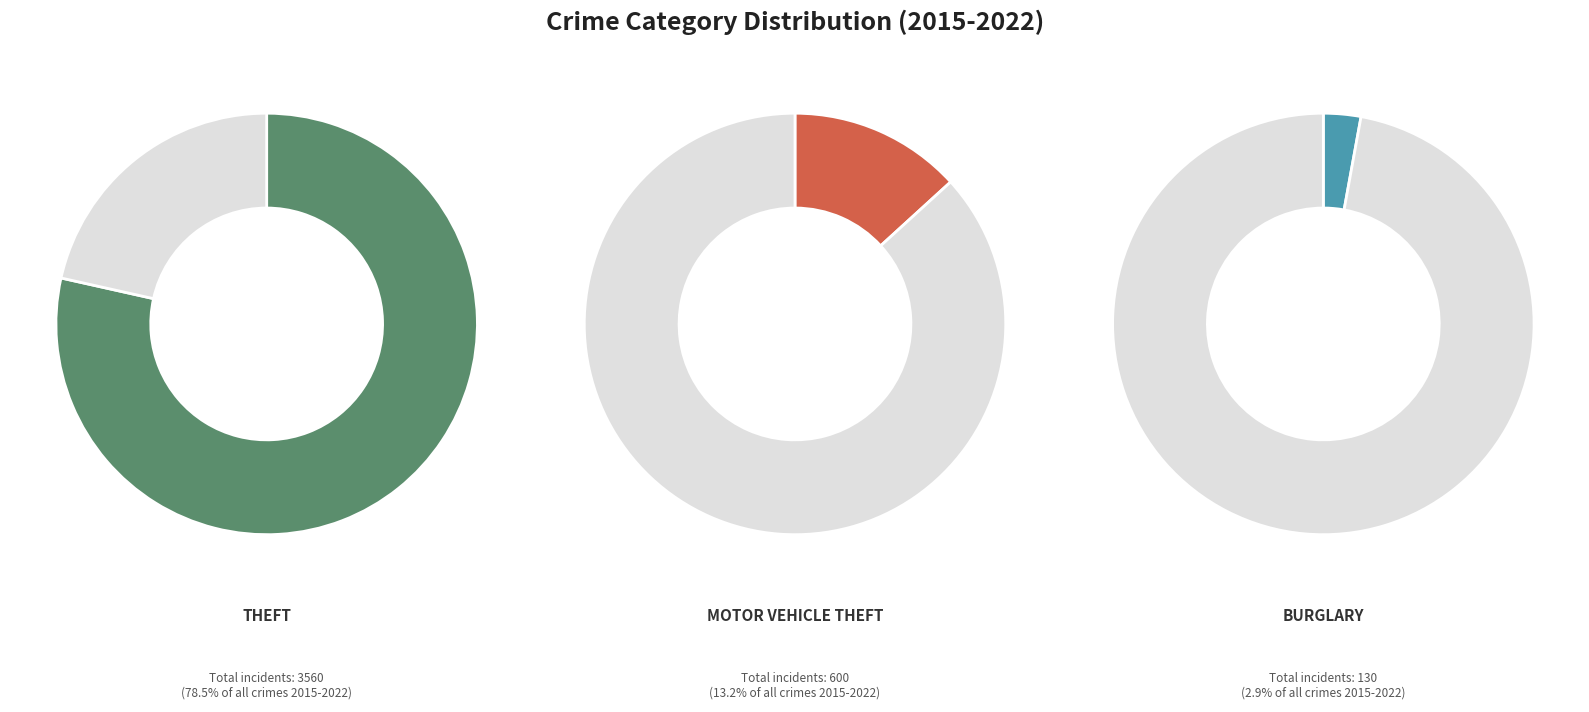

True or false: Arson accounts for 1% of the total.

False